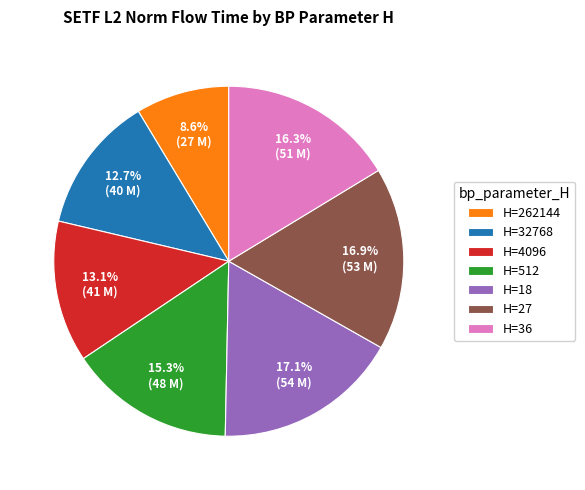

Combined, do H=32768 and H=512 account for over 50%?

No